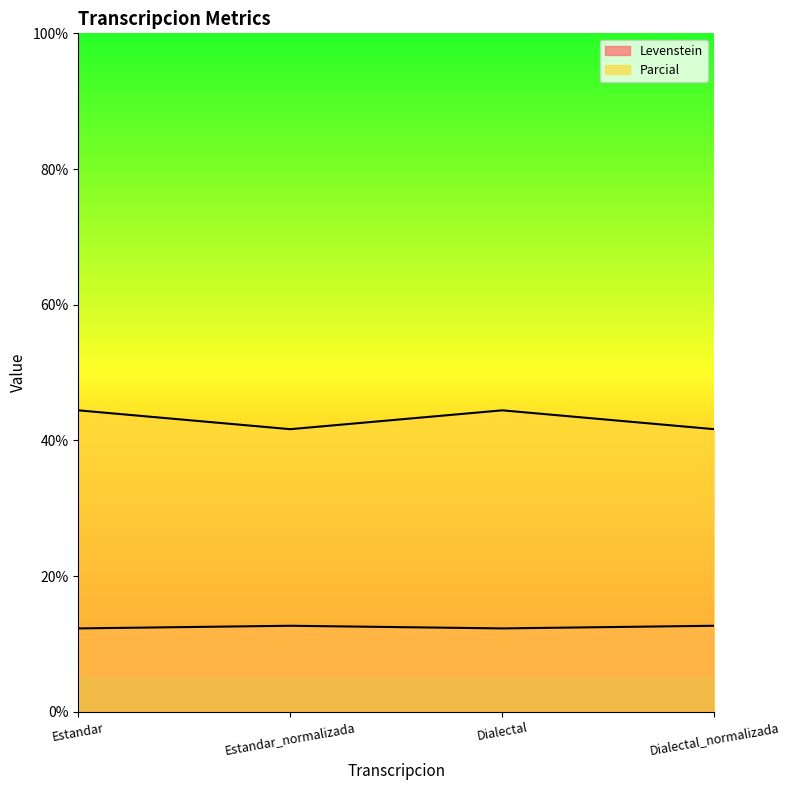

What is the difference between the second highest and second lowest values in the Levenstein series?

0.4